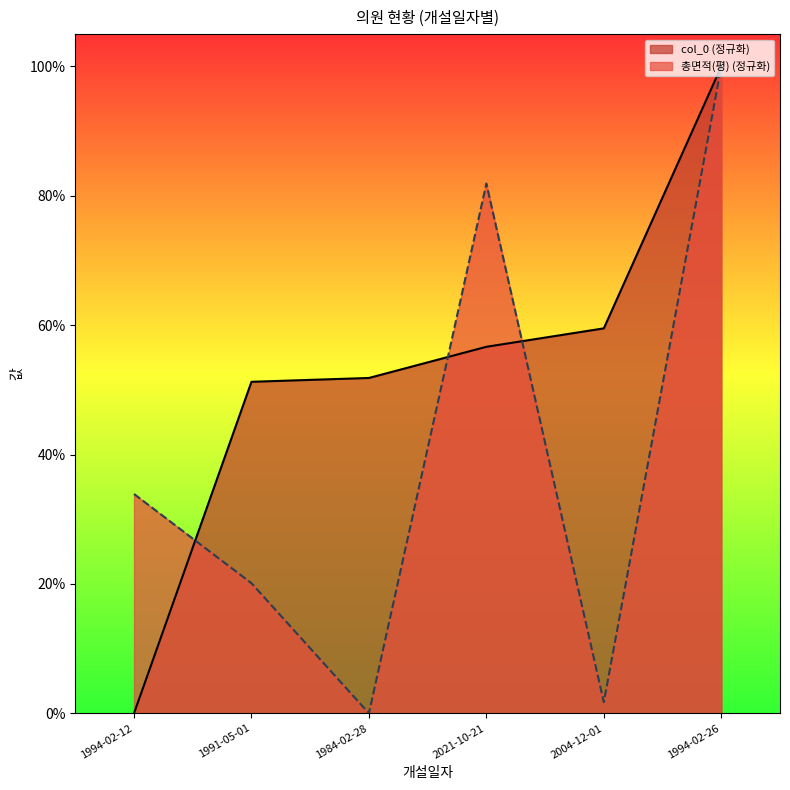

List the series in order of their peak value, highest first.

col_0, 총면적(평)